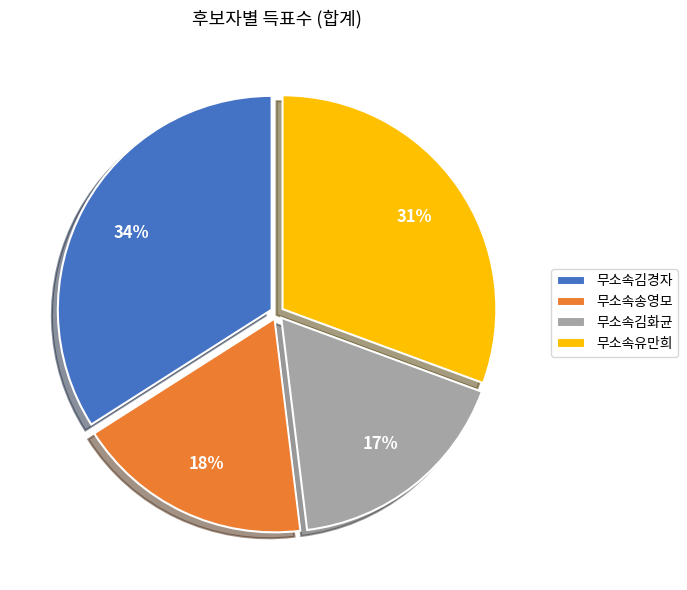

Which has a higher value, 무소속송영모 or 무소속유만희?

무소속유만희